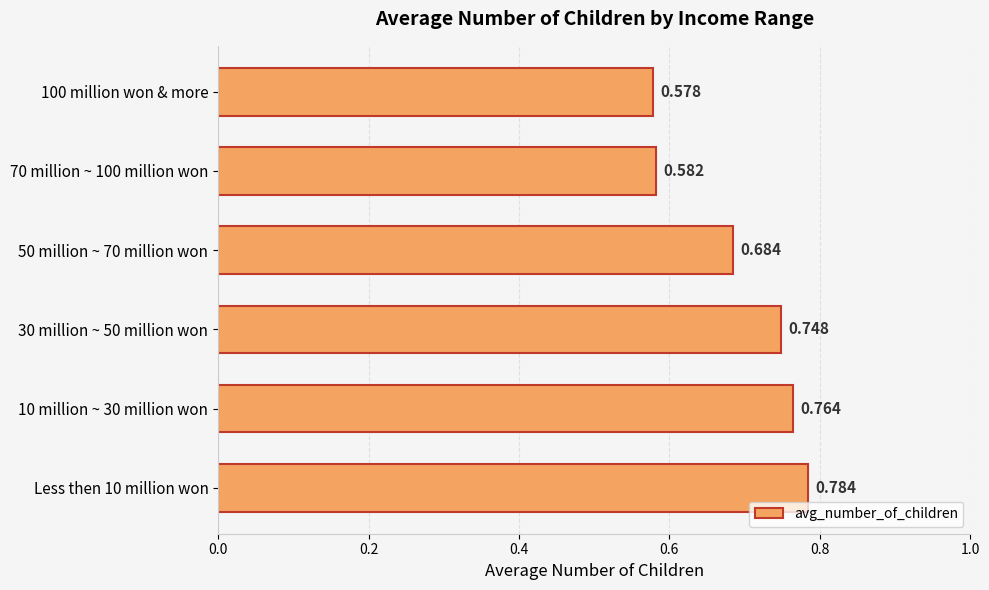

What is the difference between the maximum and second lowest values?

0.2